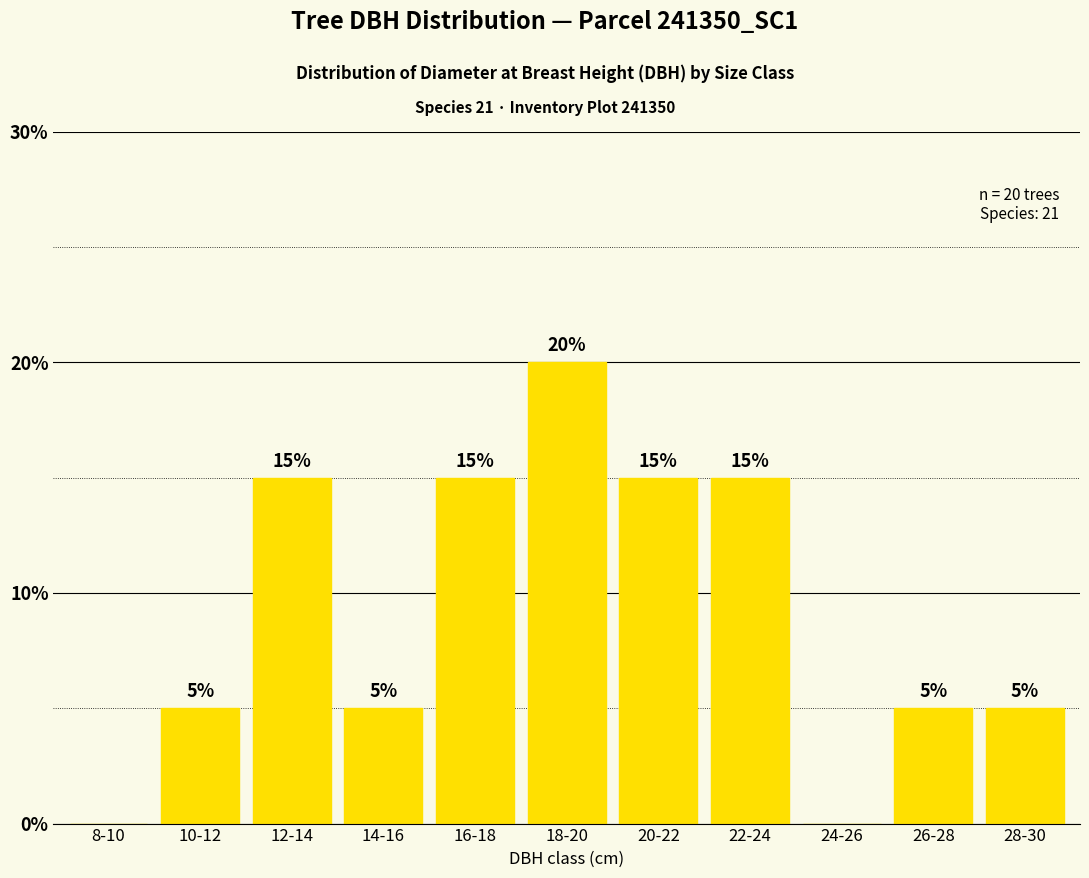

What is the change in value from 18-20 to 20-22?

-5